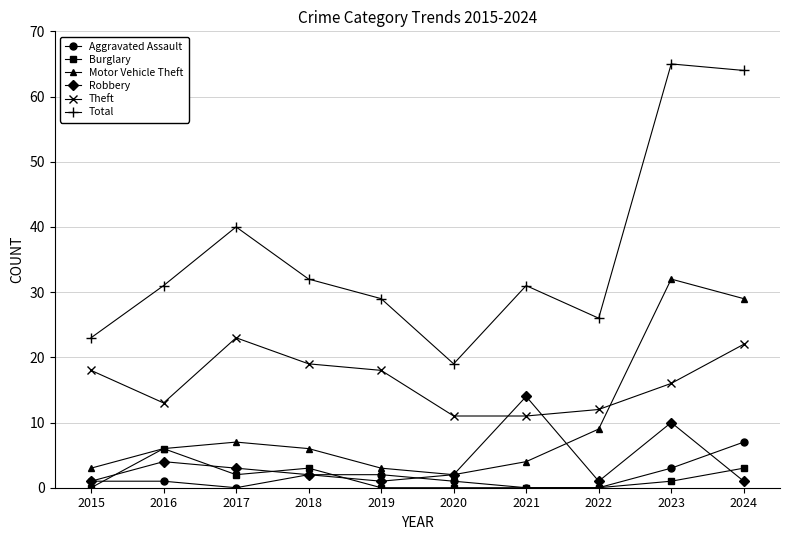

Which category has the highest value in the Total series?

2023